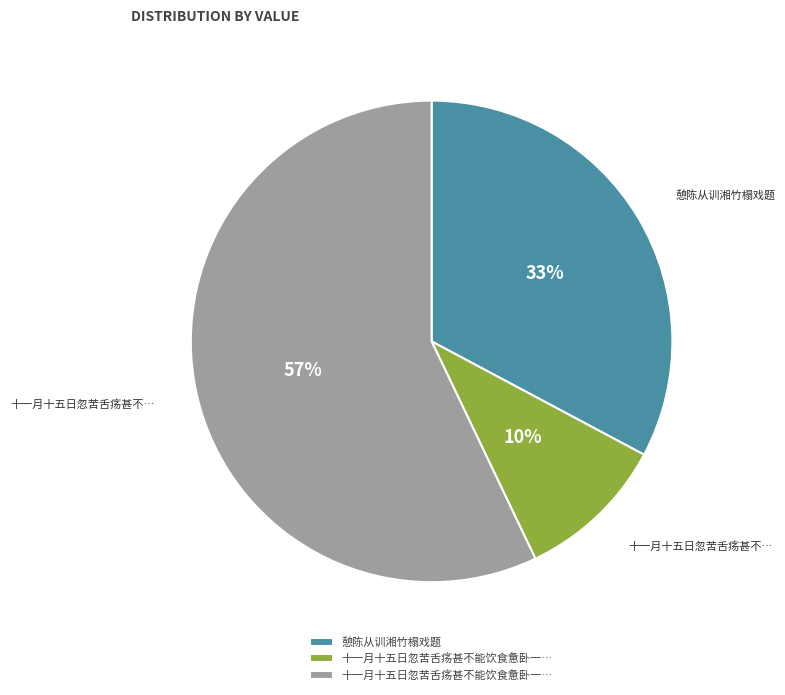

To the nearest percent, what is the difference between the largest and smallest slice percentages?

47%